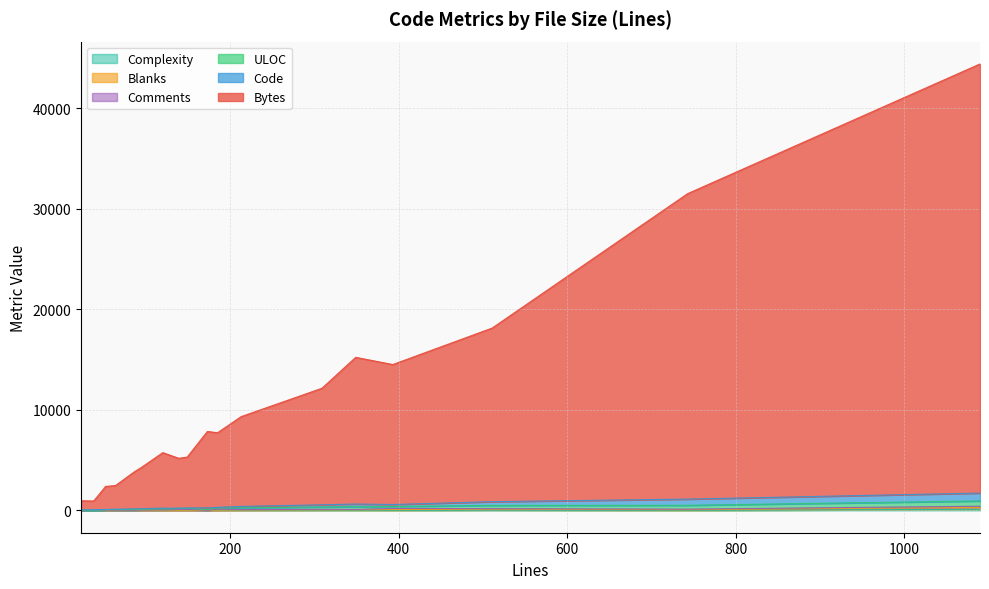

Which category has the highest value in the Complexity series?

9